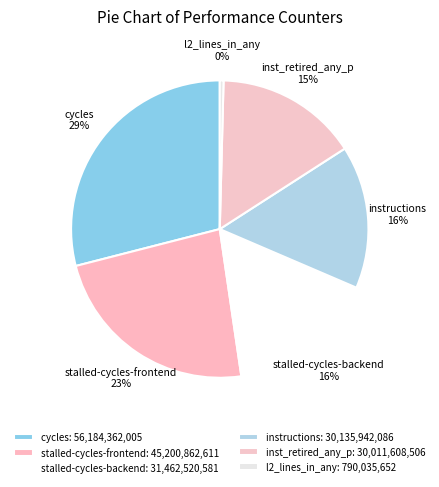

Combined, do stalled-cycles-frontend and inst_retired_any_p account for over 50%?

No